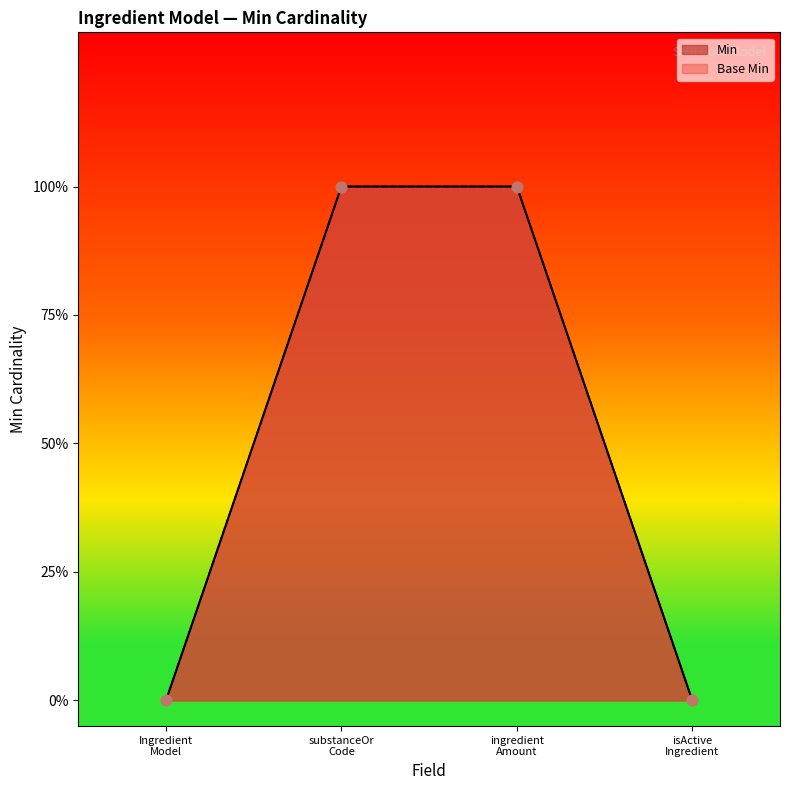

Is the value of Min at Ingredient Model greater than the value of Base Min at substanceOr Code?

No